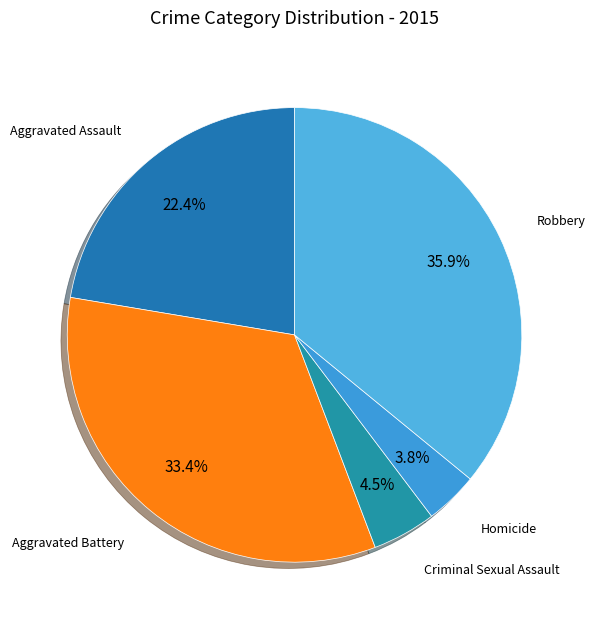

Rank the categories by value from highest to lowest.

Robbery, Aggravated Battery, Aggravated Assault, Criminal Sexual Assault, Homicide